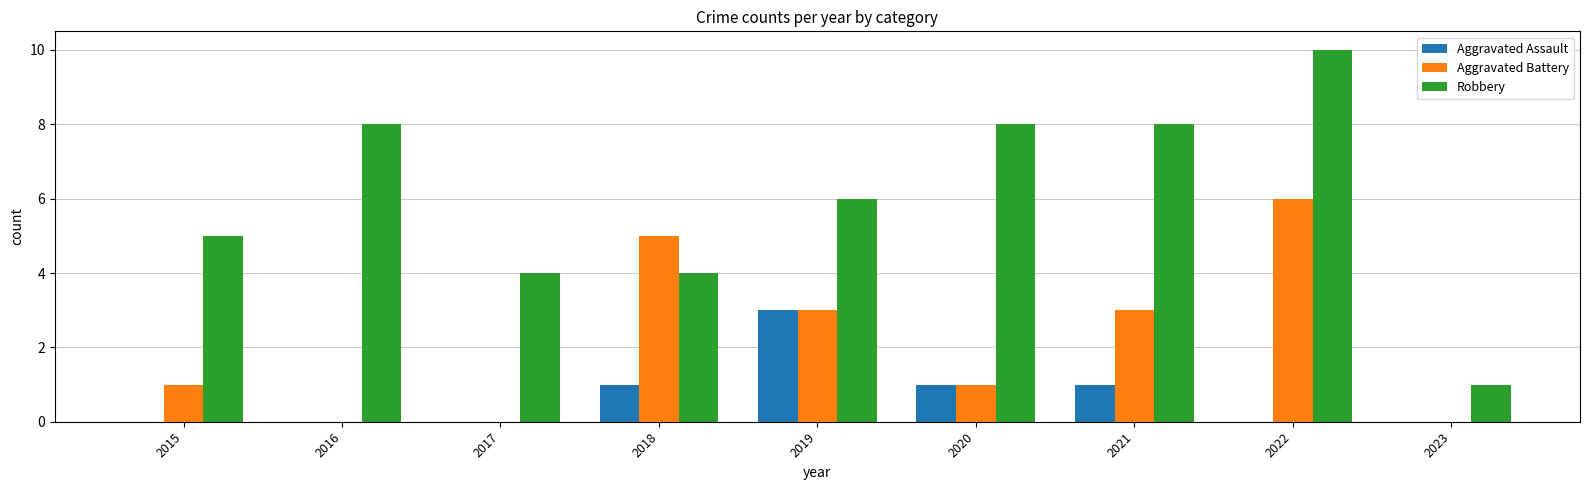

What is the average value of the Aggravated Battery series?

2